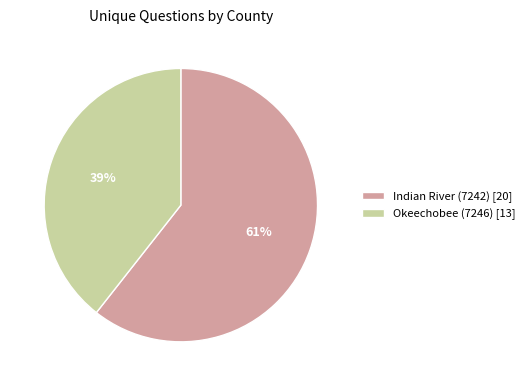

How many segments does this pie chart have?

2